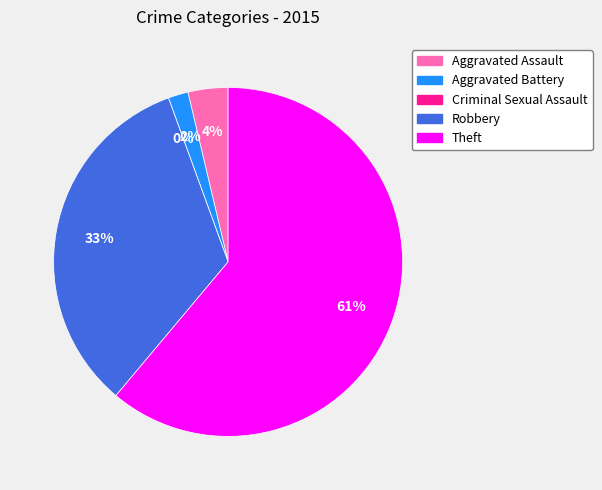

What is the ratio of the value at Aggravated Assault to the value at Robbery?

0.1